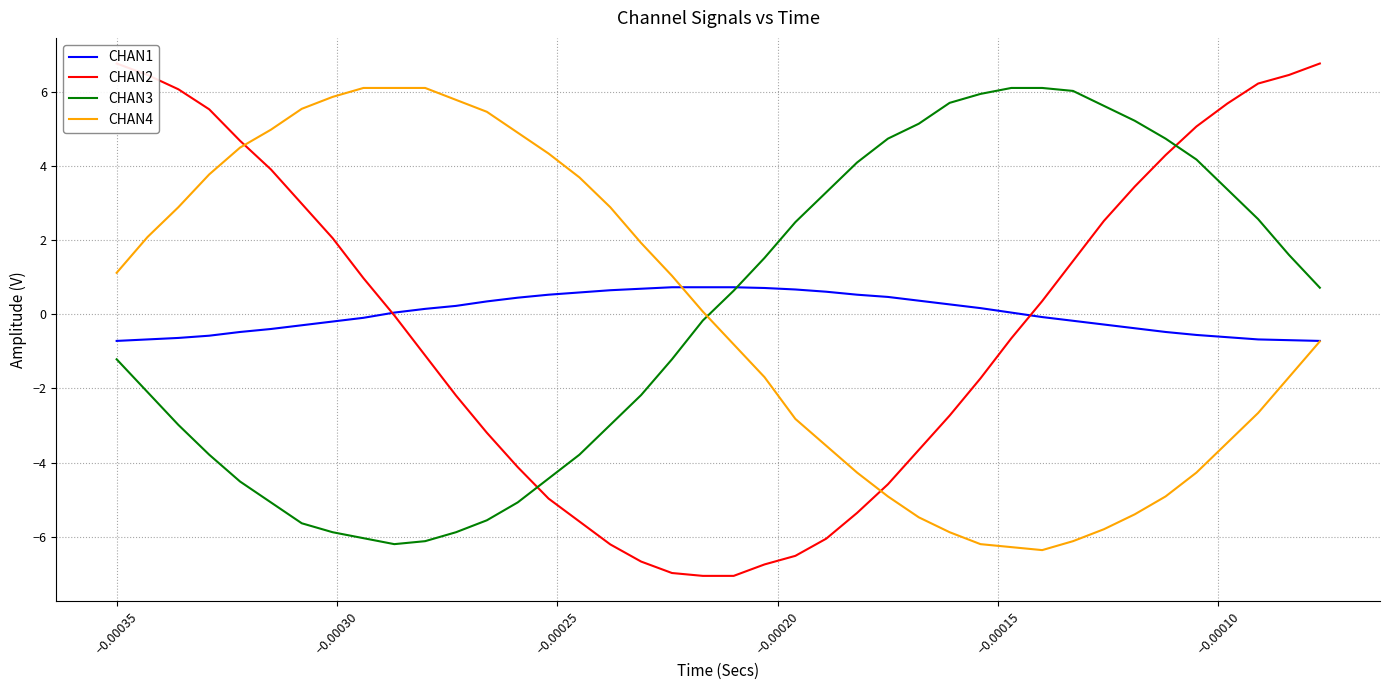

Which series ends up on top after the final intersection of CHAN3 and CHAN4?

CHAN3